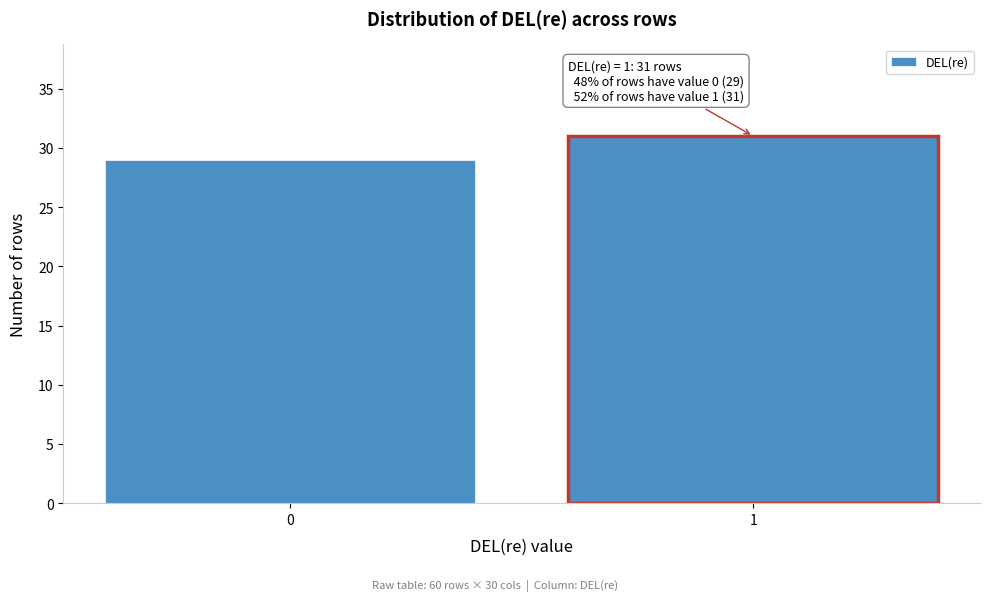

Reading left to right, what are all the values shown in this chart?

0=29	1=31